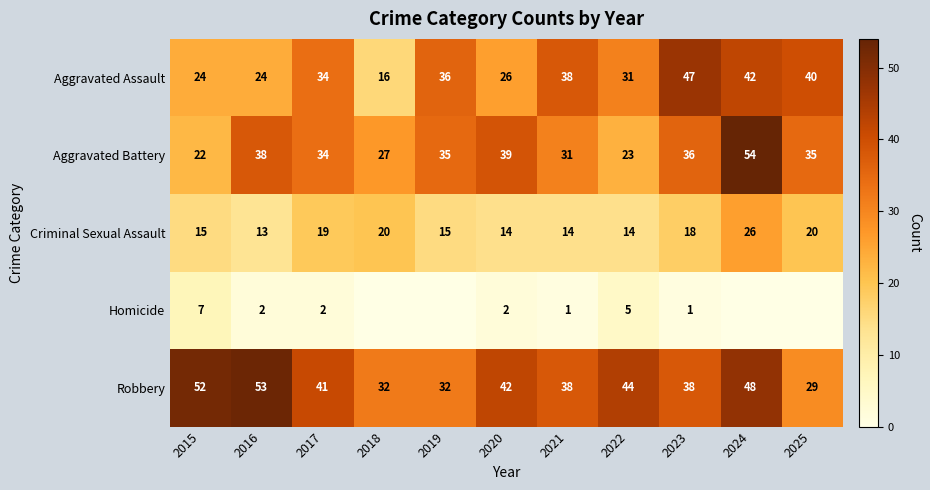

At how many categories does at least one series exceed 36?

9